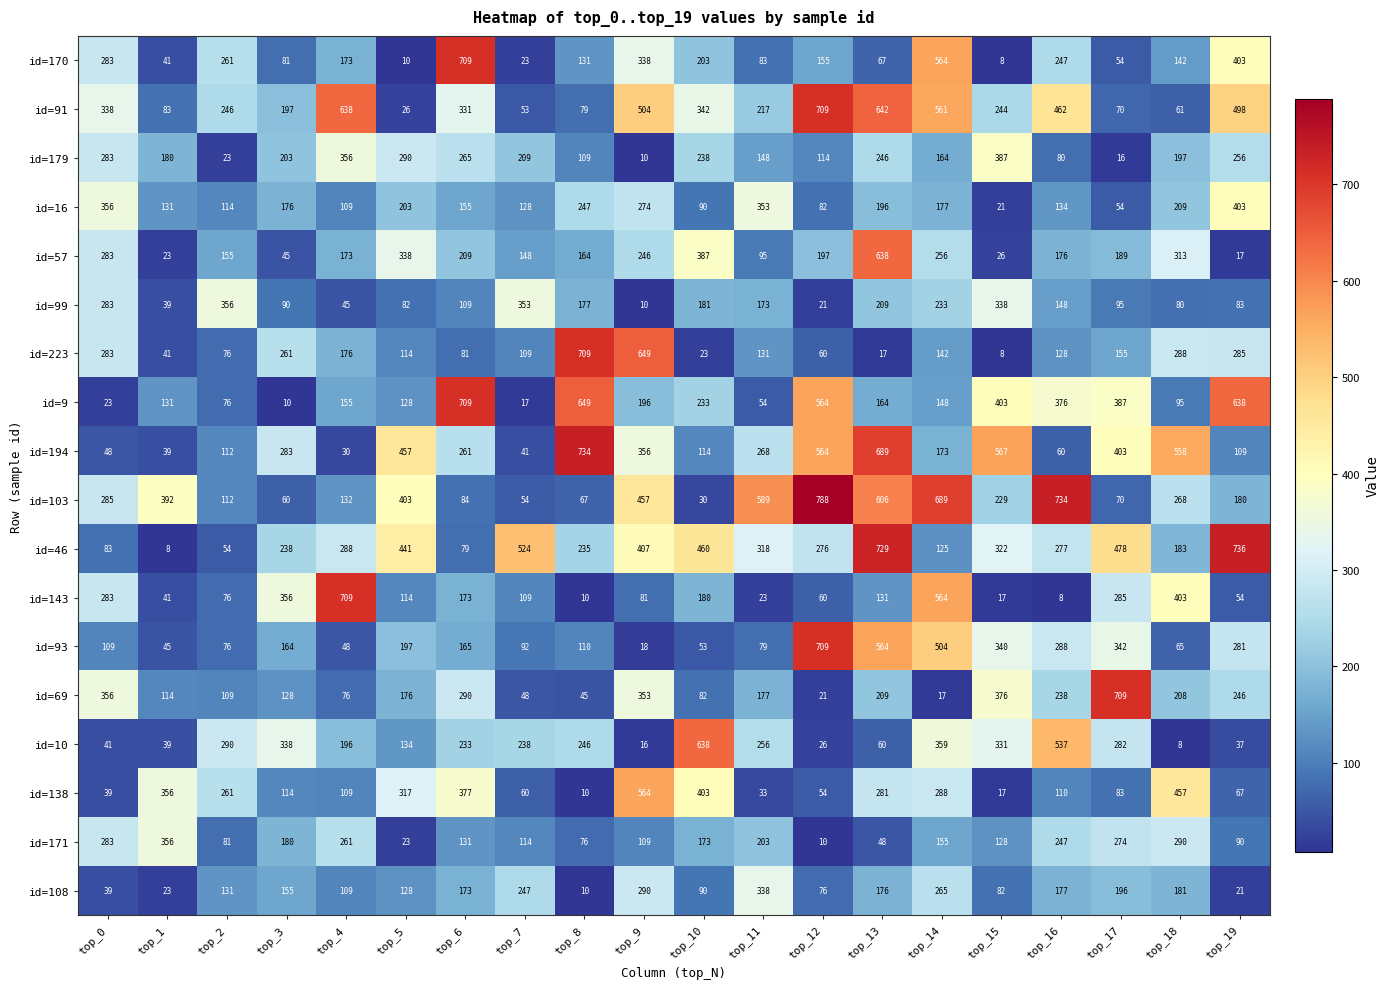

What is the smallest value displayed?

8